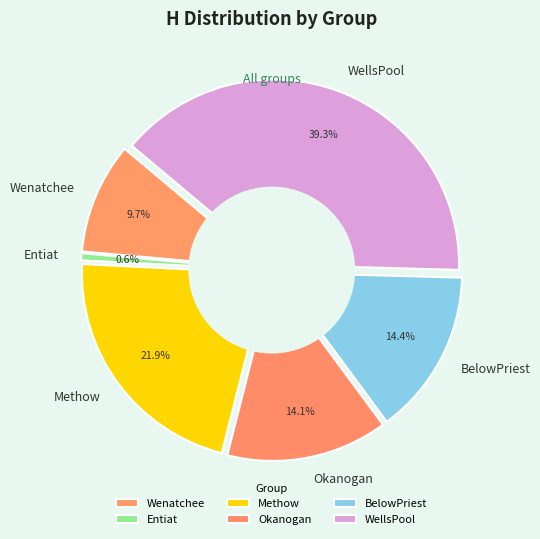

How many slices are in this pie chart?

6